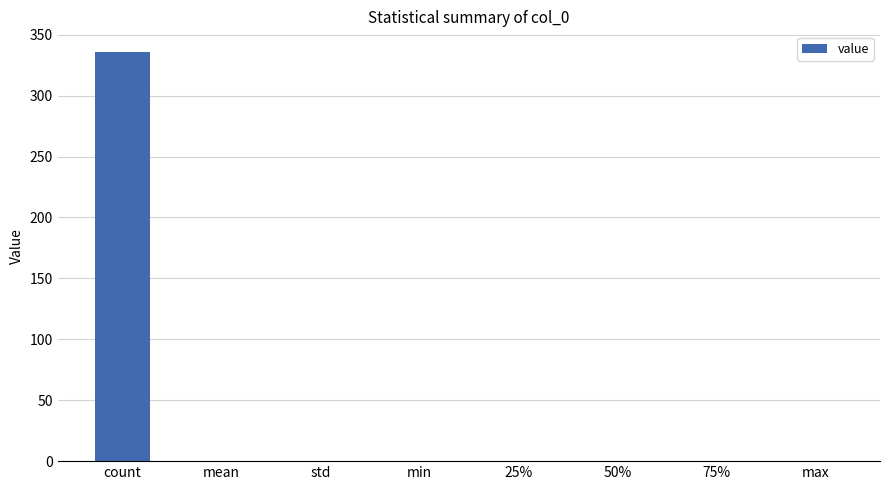

At which category does the chart reach its peak across all series?

count